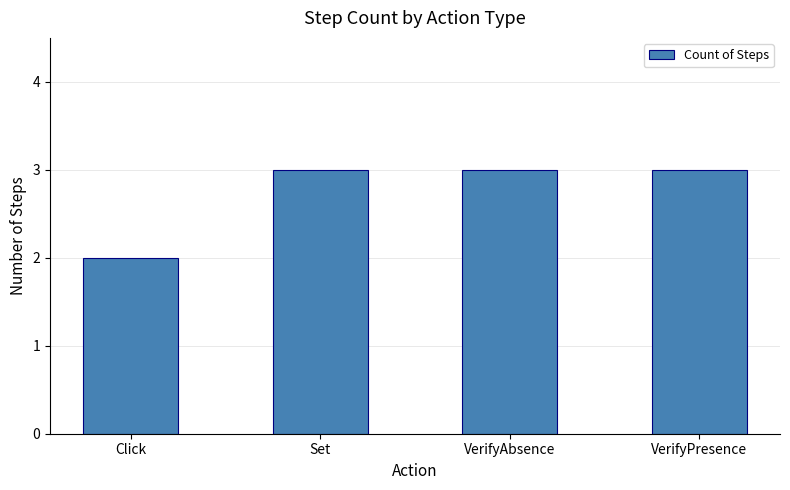

Read the value at VerifyPresence.

3